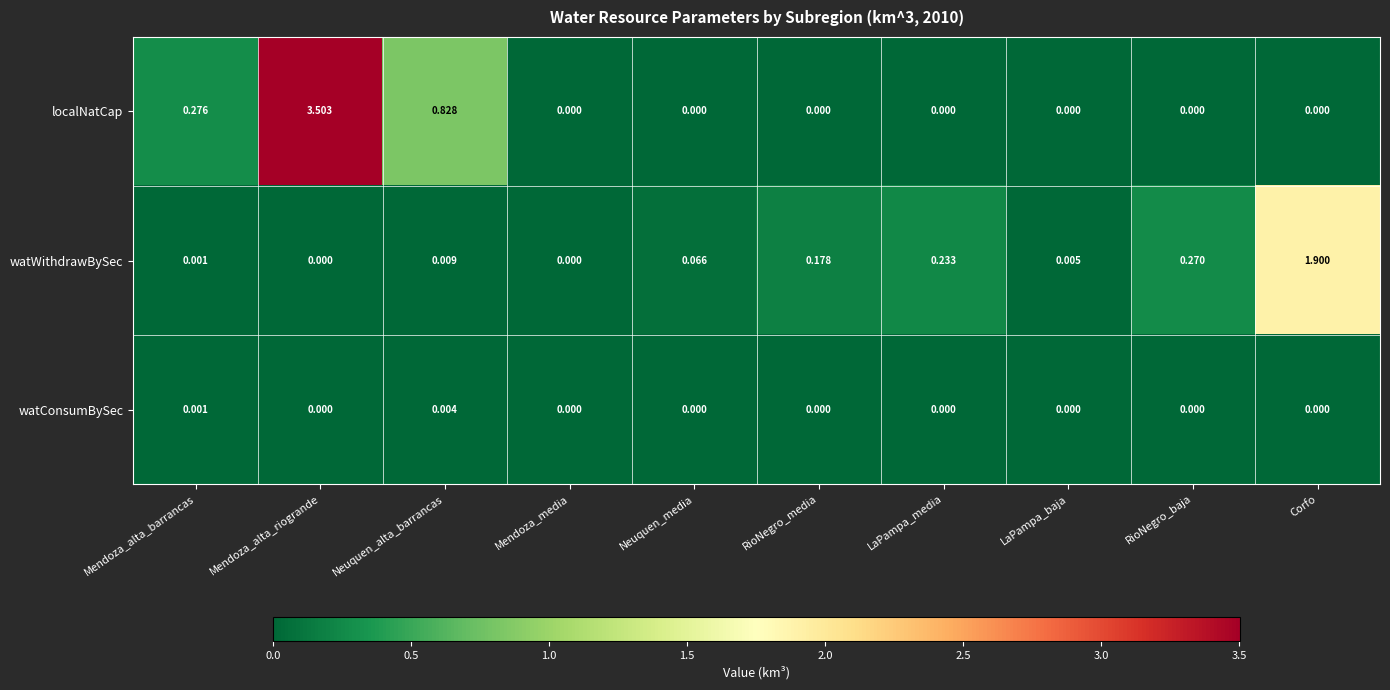

Between Mendoza_media and RioNegro_media, which series saw the biggest shift?

watWithdrawBySec